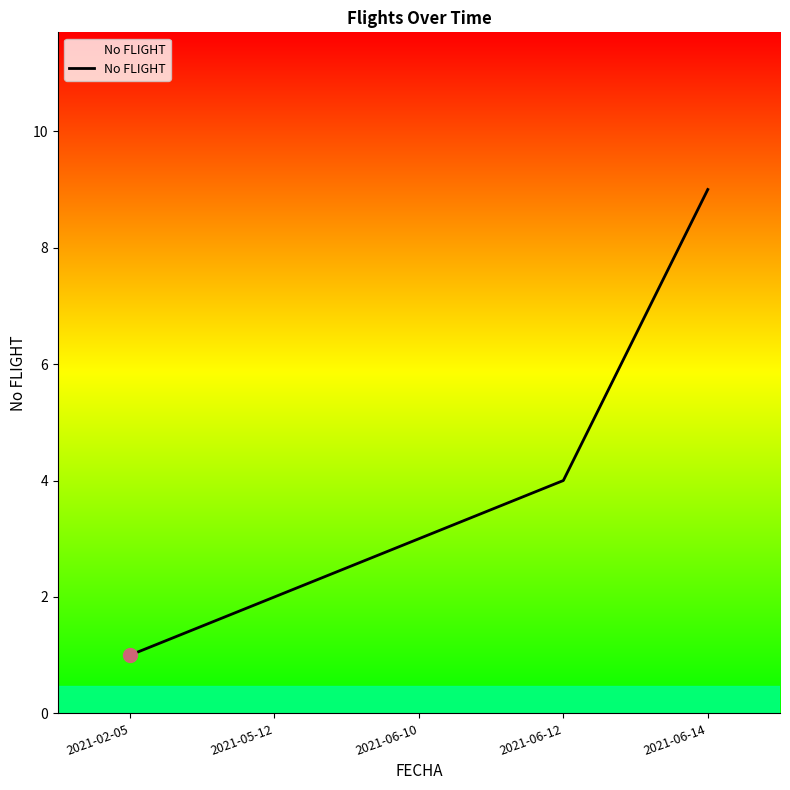

What position from the left is 2021-05-12?

2